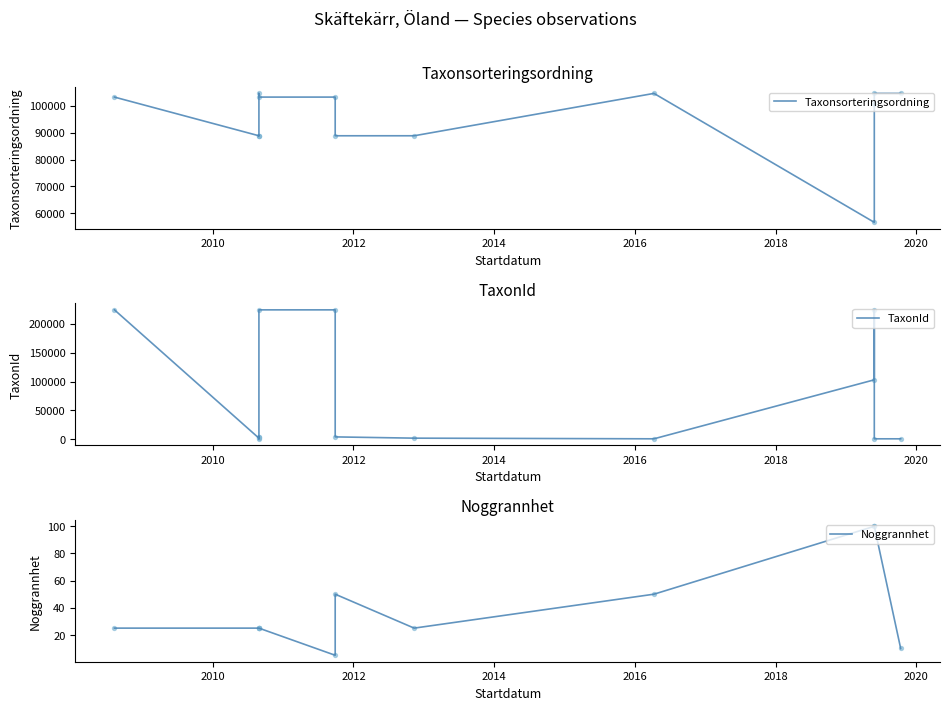

What are all the series names shown in the legend?

Taxonsorteringsordning, TaxonId, Noggrannhet